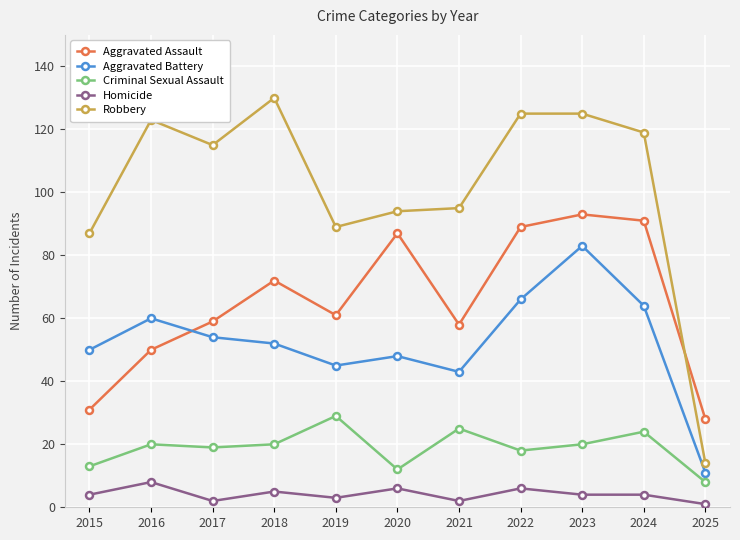

What is the minimum value shown in the chart?

1